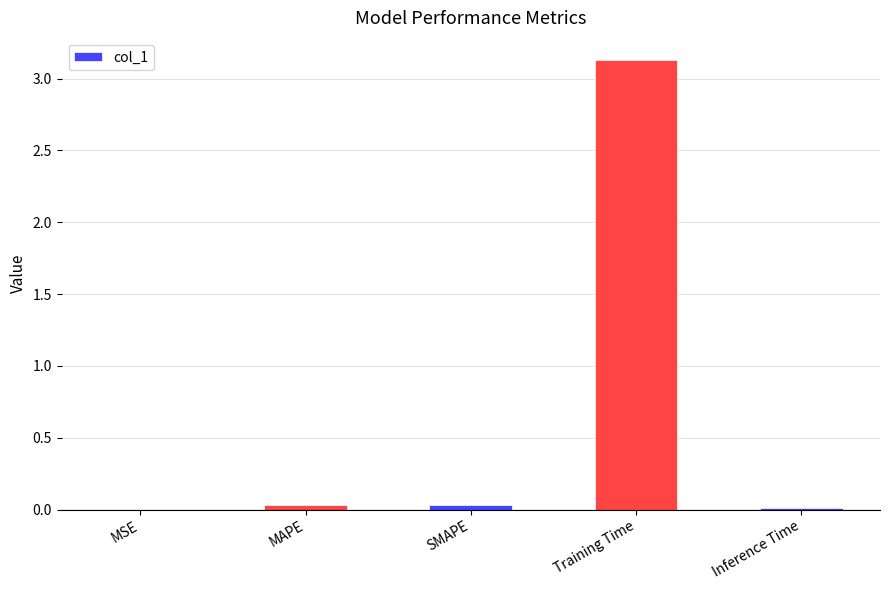

Is it true that the value at Training Time is 3.1?

True